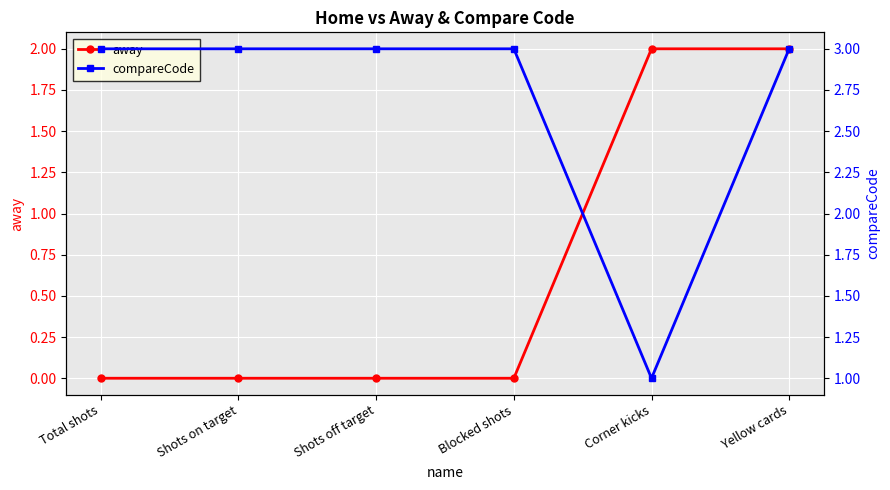

What is the difference between the highest and lowest values at Blocked shots?

3